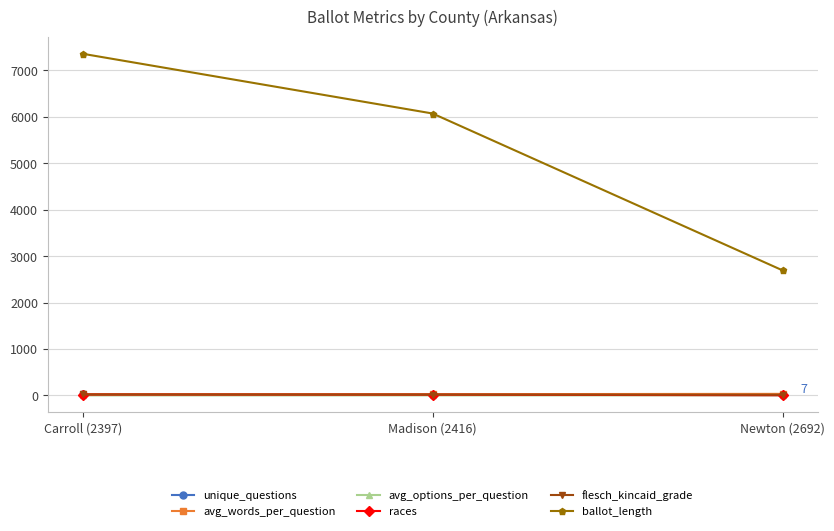

How many lines are shown in the chart?

6